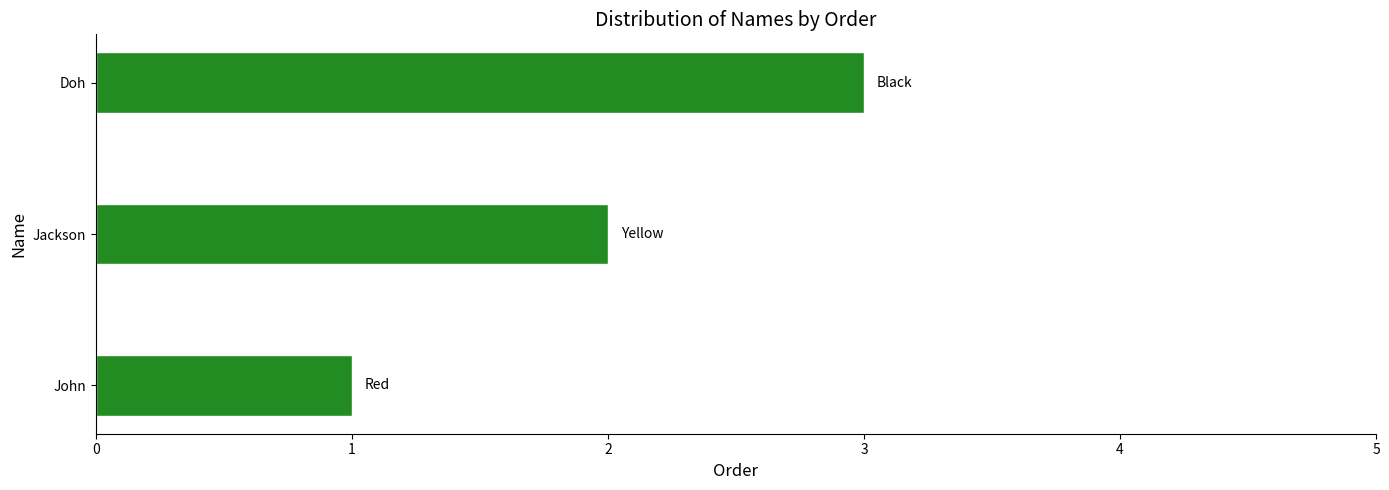

List the labels in order of value, largest first.

Doh, Jackson, John